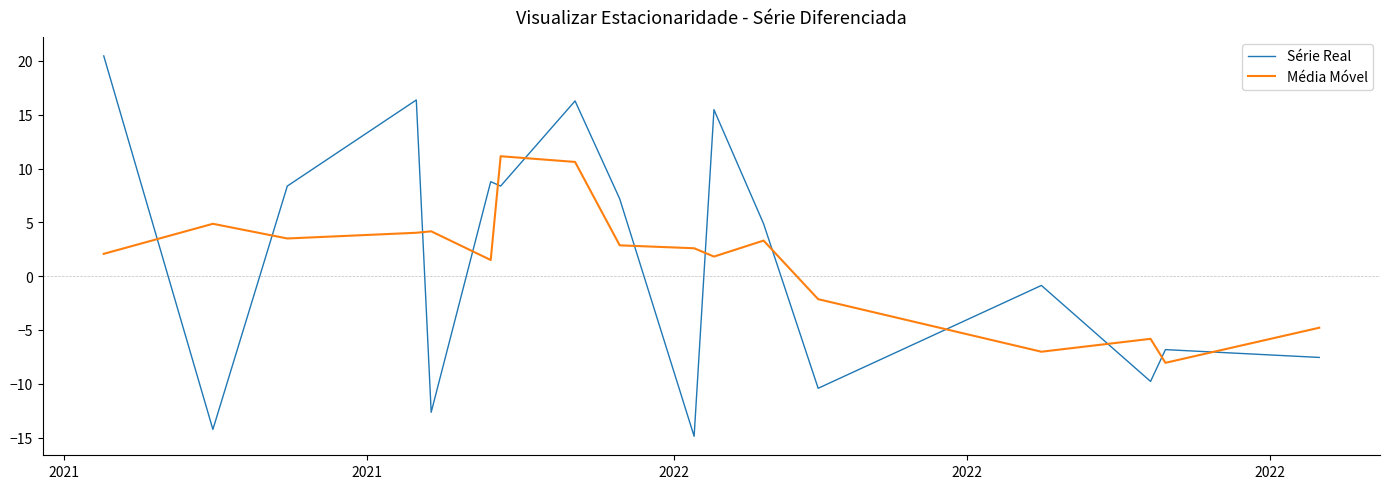

Which series ends up on top after the final intersection of Série Real and Média Móvel?

Média Móvel